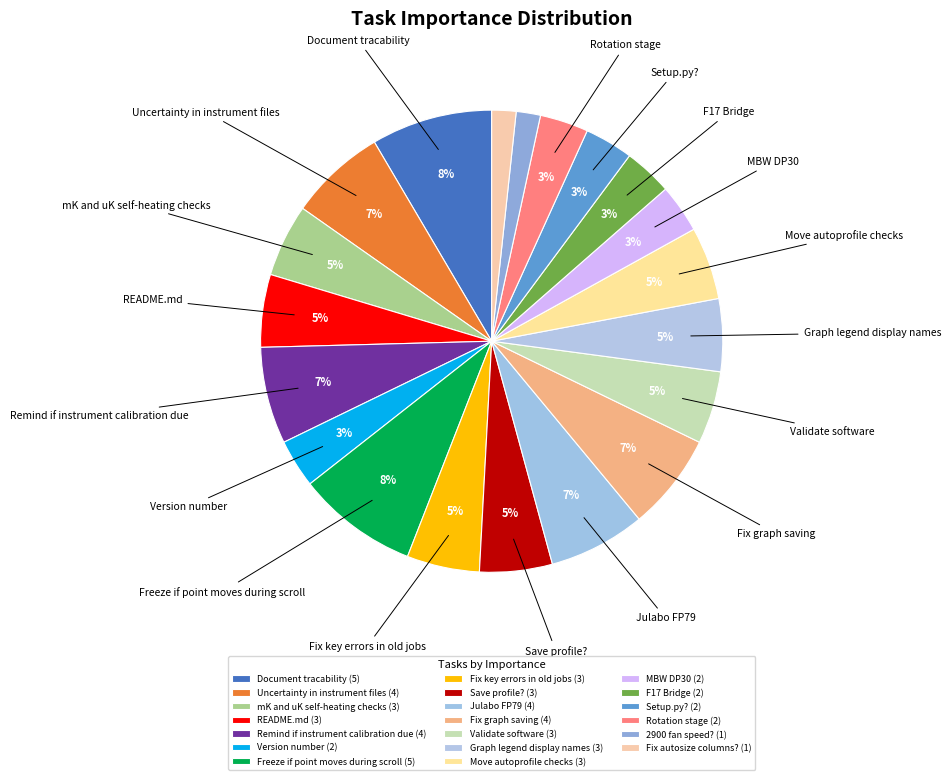

Which slice is the smallest?

2900 fan speed?